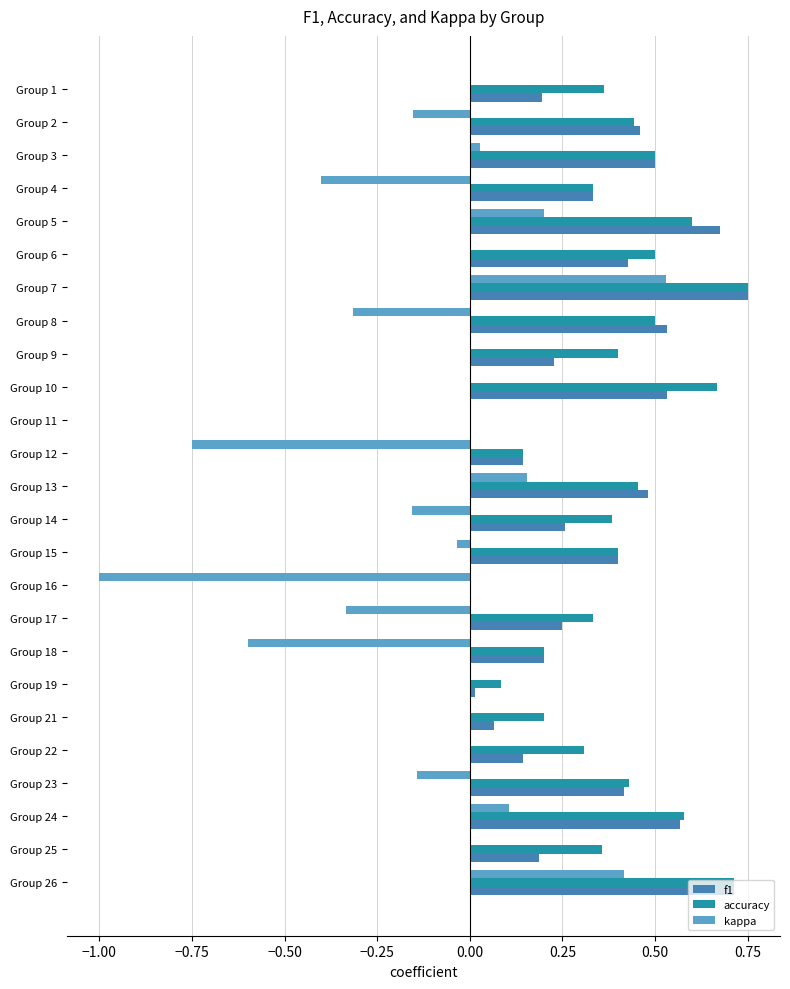

What is the sum of all accuracy values?

9.6